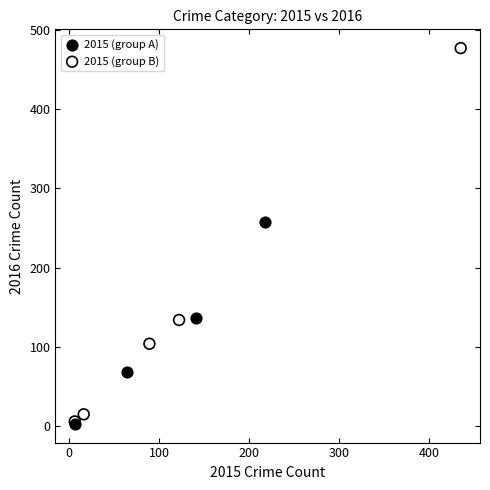

Which series contains the highest Y value?

2015 (group B)